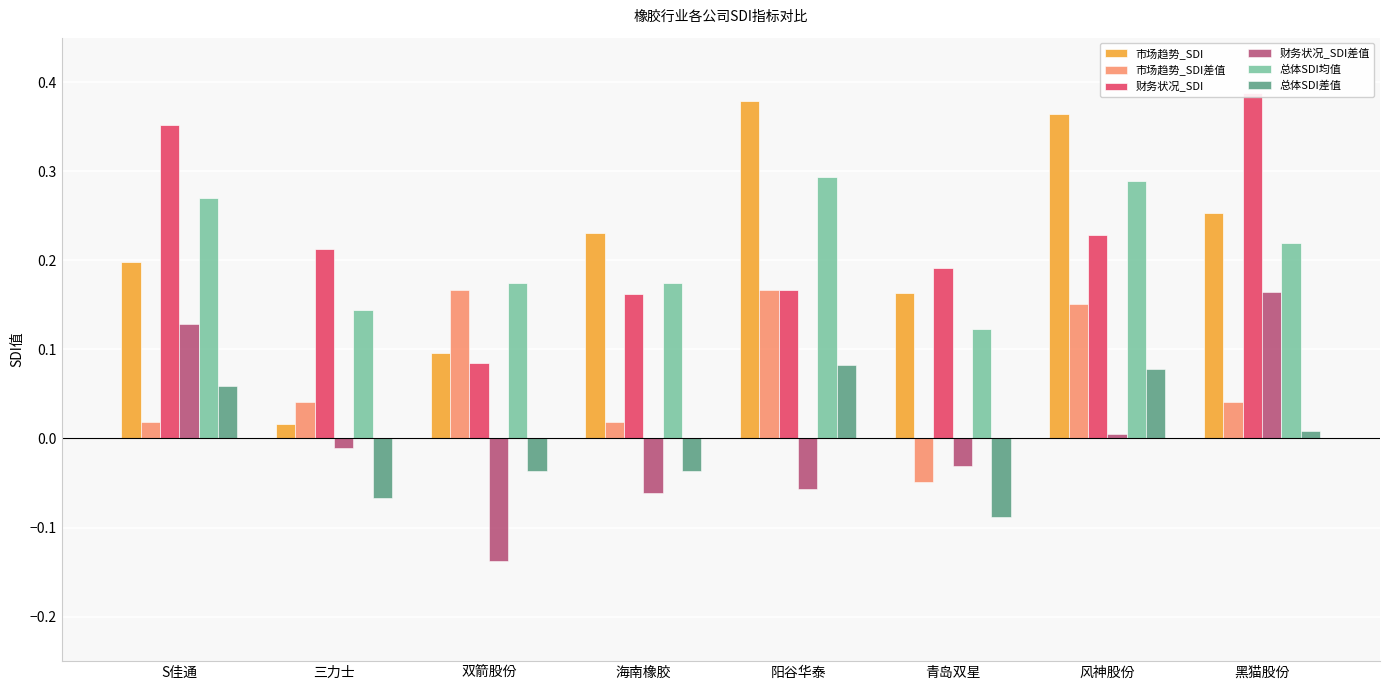

What is the sum of all 市场趋势_SDI差值 values?

0.6